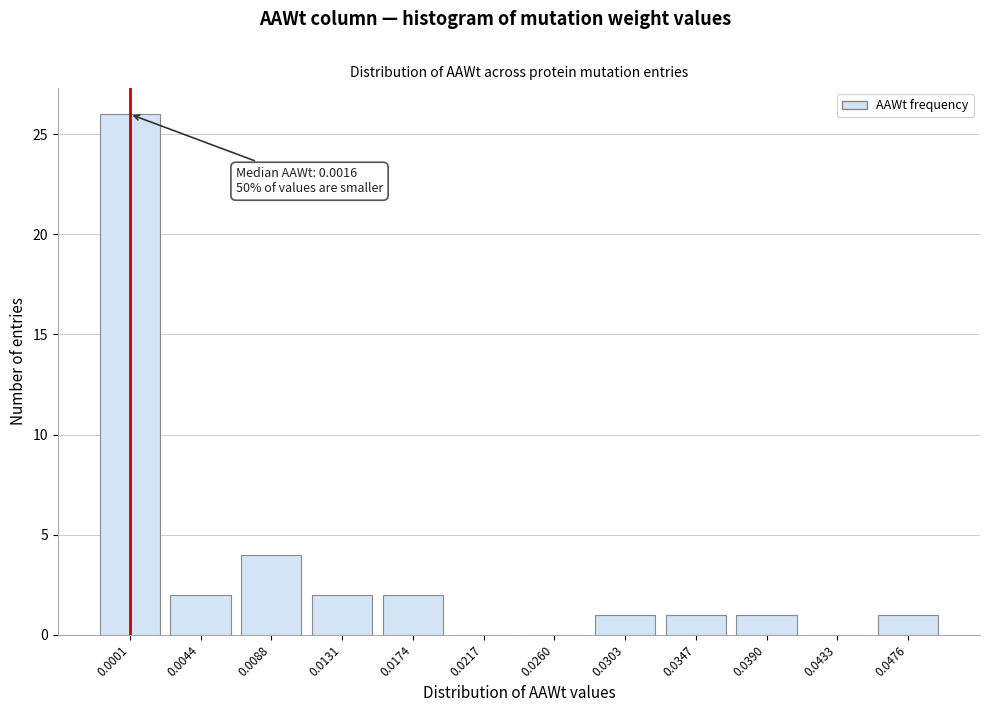

Reading right to left, extract all data points from this chart.

0.0476=1	0.0433=0	0.0390=1	0.0347=1	0.0303=1	0.0260=0	0.0217=0	0.0174=2	0.0131=2	0.0088=4	0.0044=2	0.0001=26